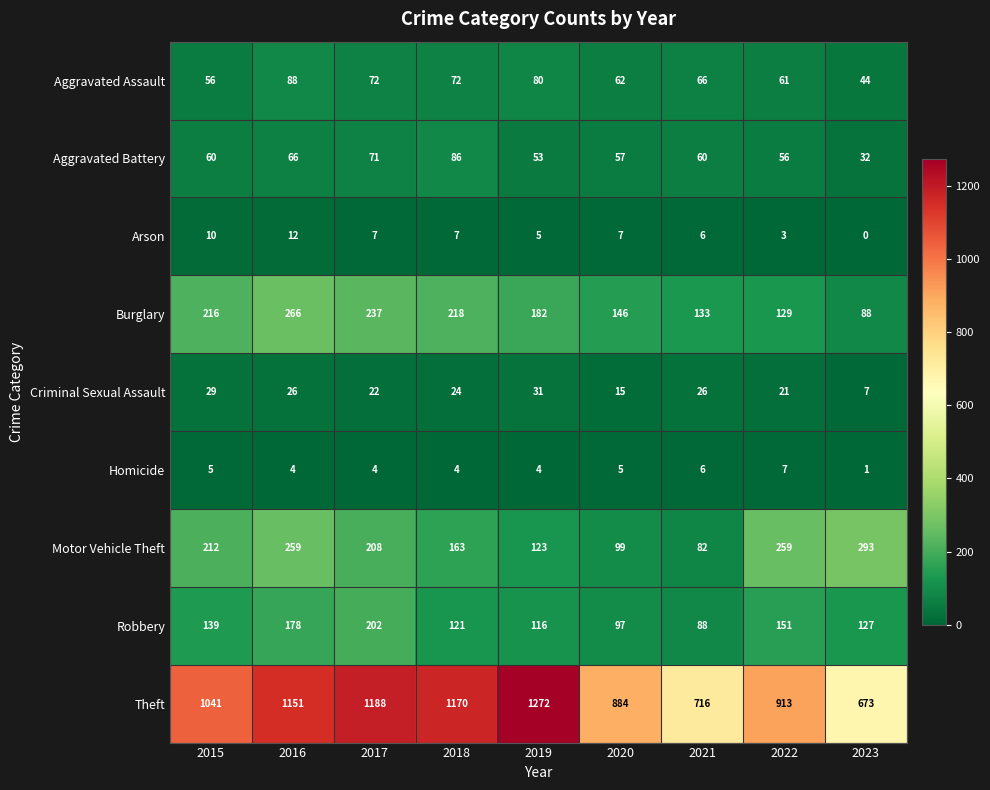

Which series has the largest range (max minus min)?

Theft